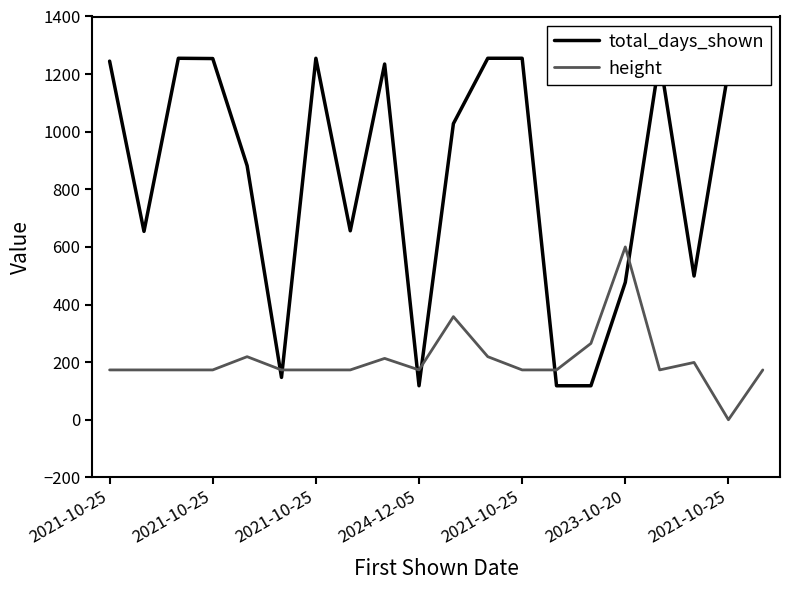

Rank the series at 19 from lowest to highest value.

height, total_days_shown